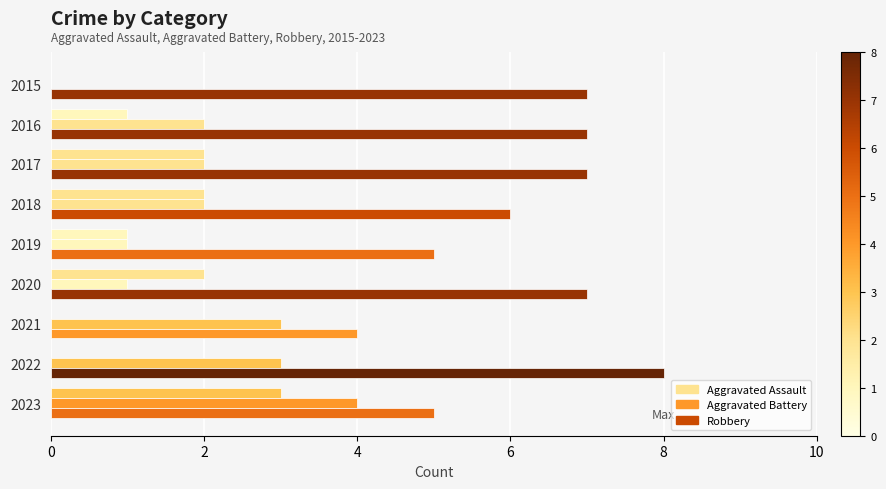

Rank the series by their maximum value, from lowest to highest.

Aggravated Assault, Aggravated Battery, Robbery